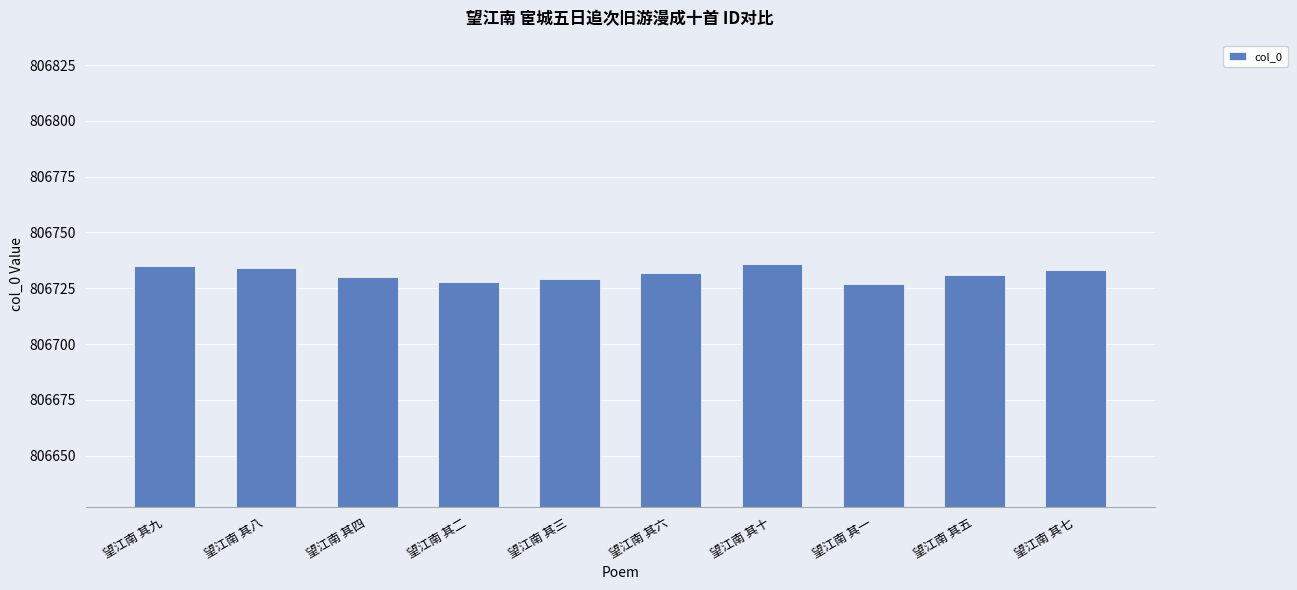

Count the values in the range 806729 to 806734.

6